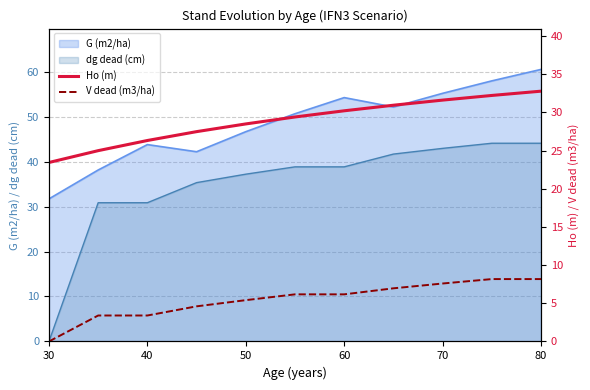

How many values in the Ho (m) series are below 29?

5